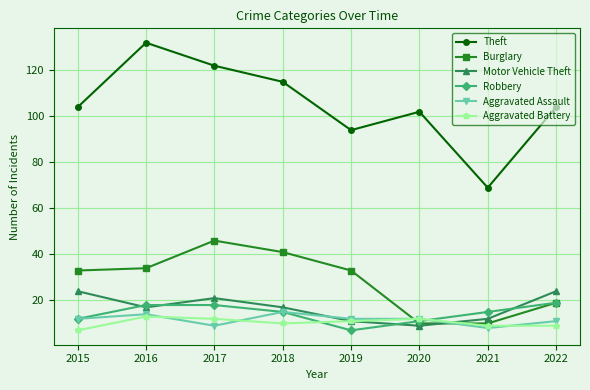

Which series has the largest total across all categories?

Theft